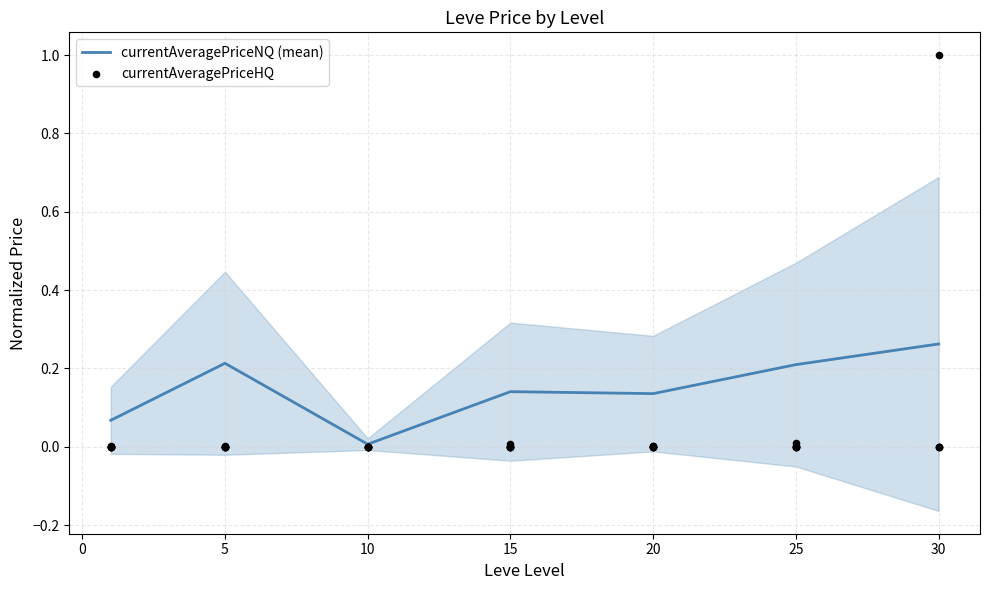

Which has a higher value, 20 or 25?

25